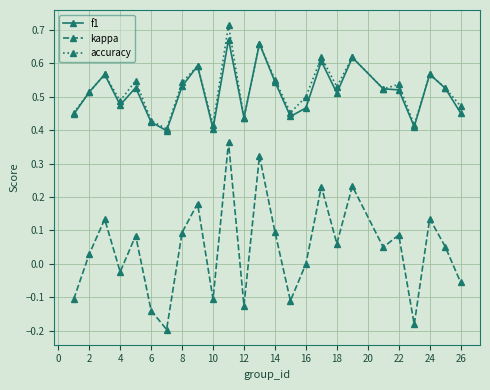

In kappa, how many points are higher than both neighbors (excluding endpoints)?

9